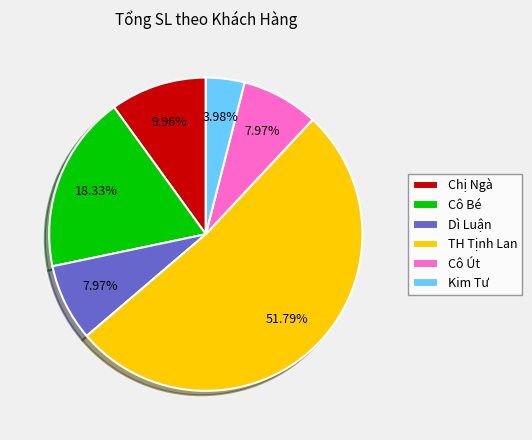

Is the sum of Cô Bé and Kim Tư greater than half?

No